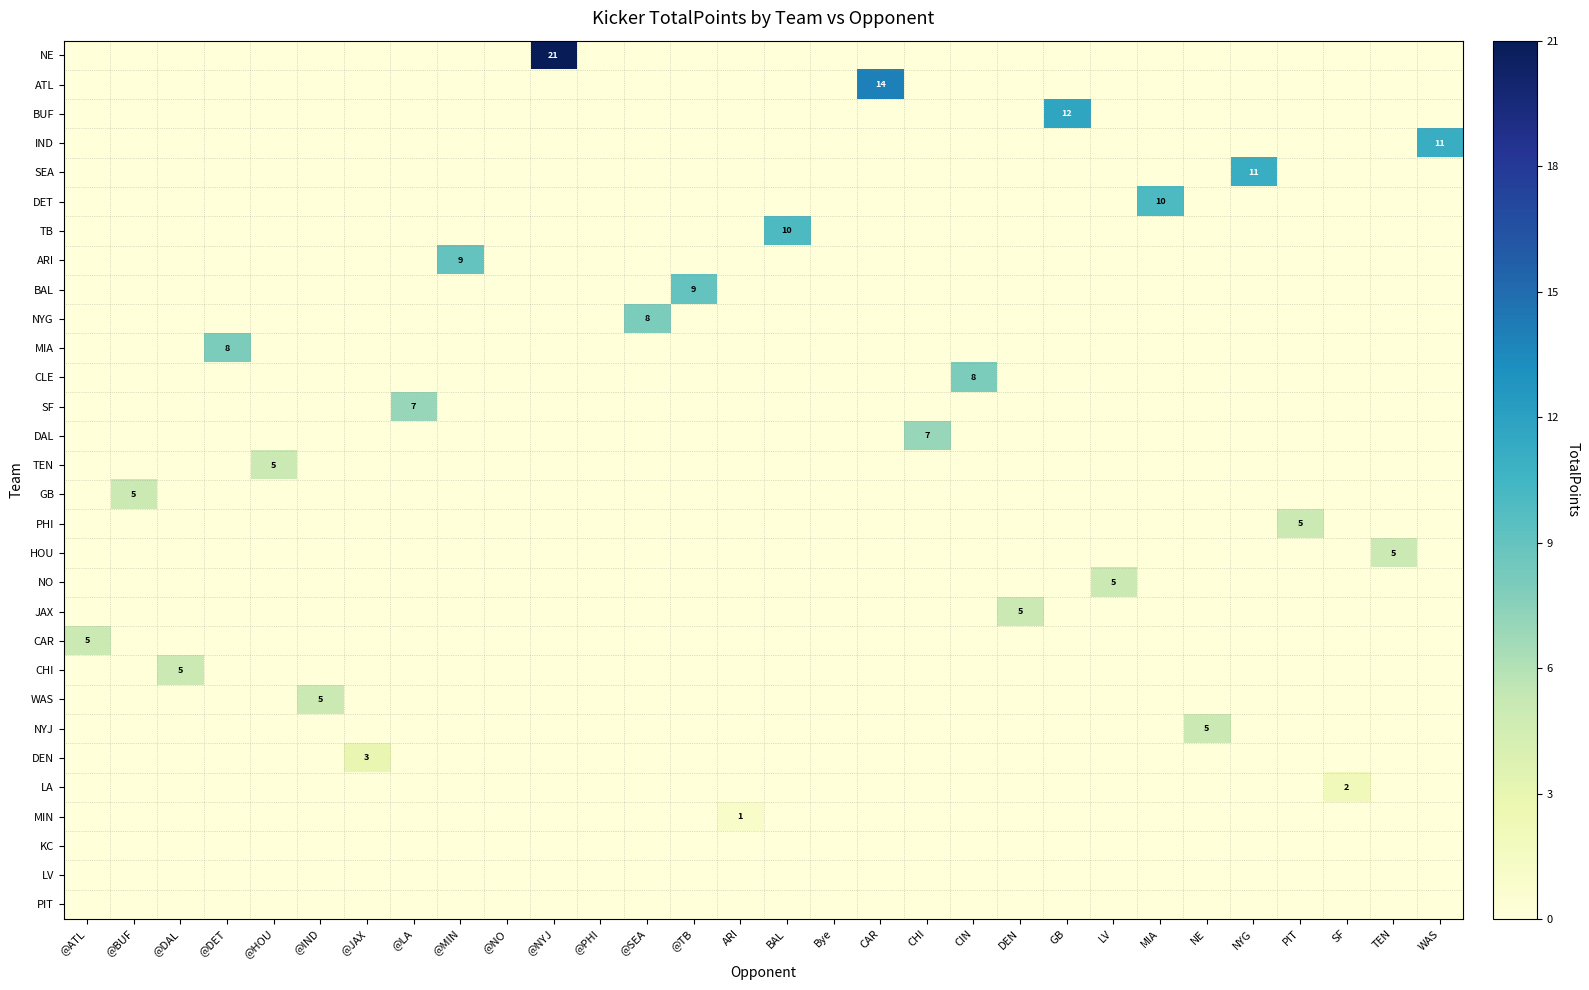

True or false: GB has a value of 2 at @BUF.

False